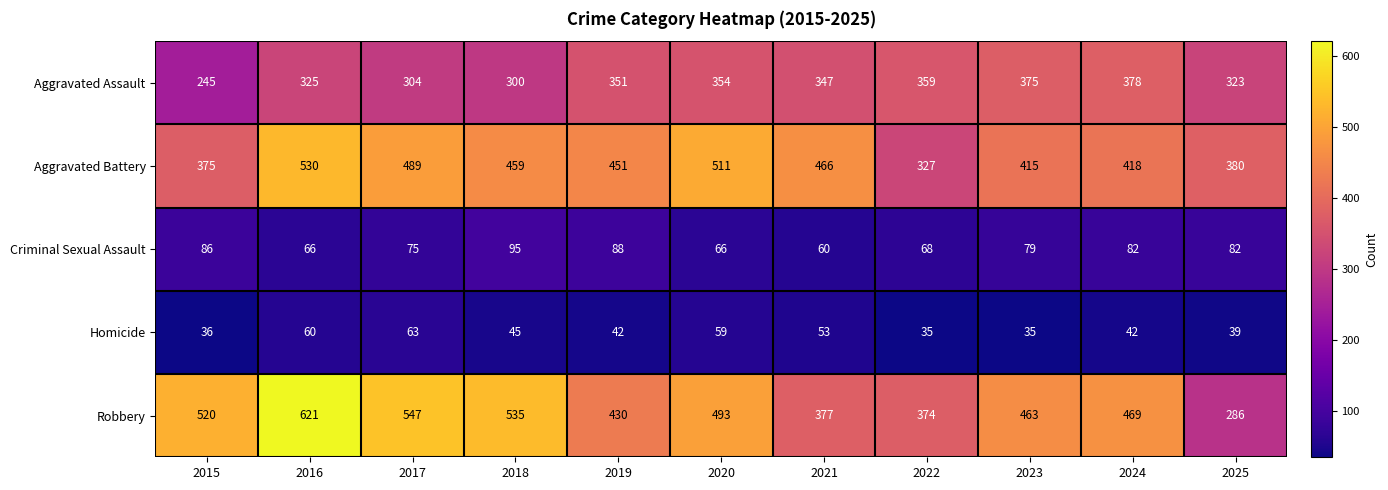

What is the difference between the maximum and second lowest values in the Robbery series?

247